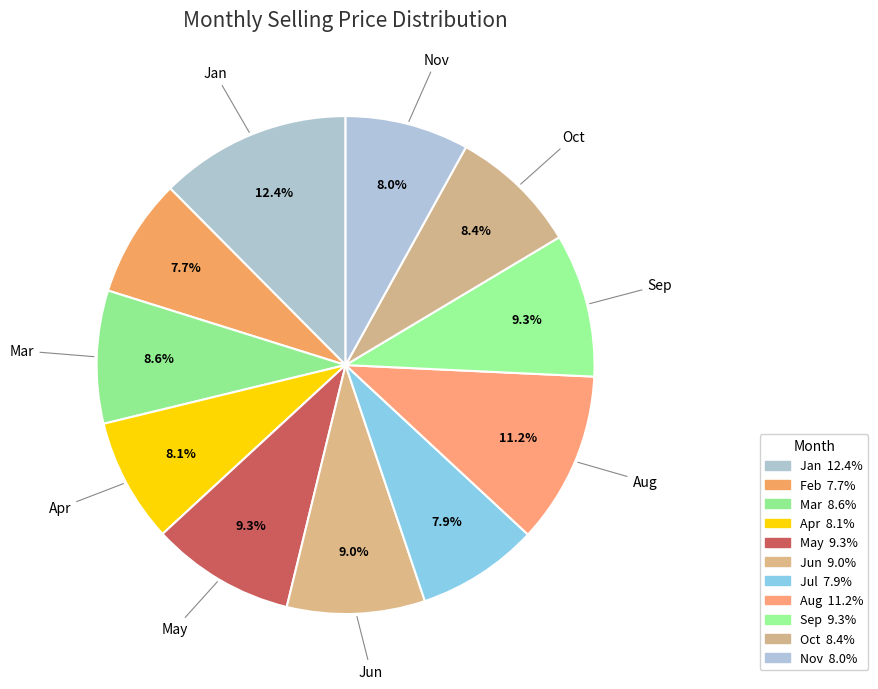

How many slices are in this pie chart?

11